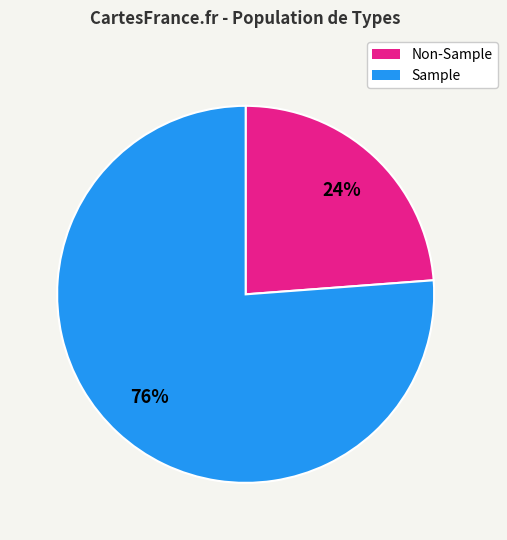

To the nearest percent, what is the difference between the largest and smallest slice percentages?

52%